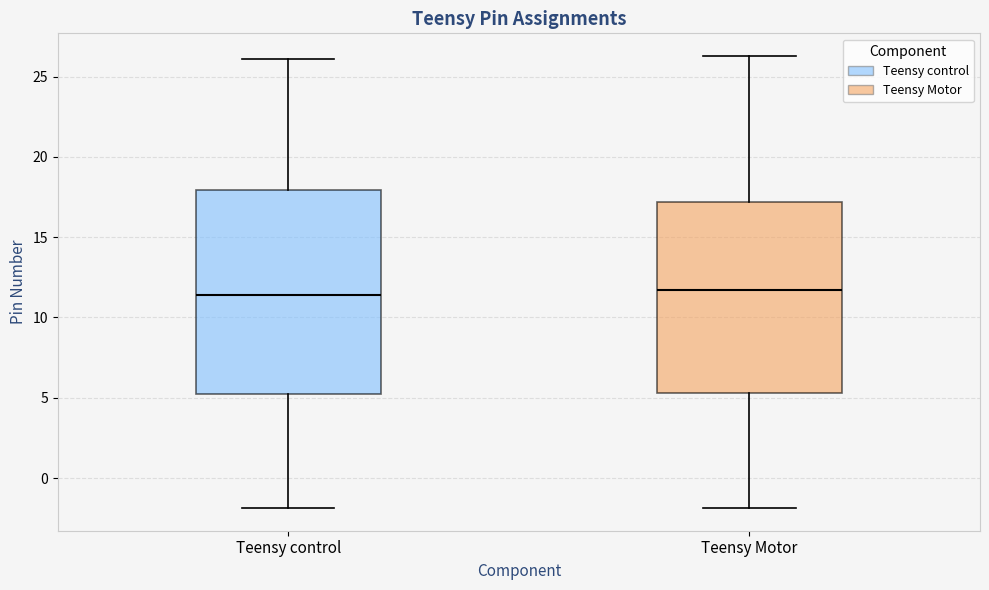

Comparing the boxes themselves (not the whiskers), which one is the tallest?

Teensy control